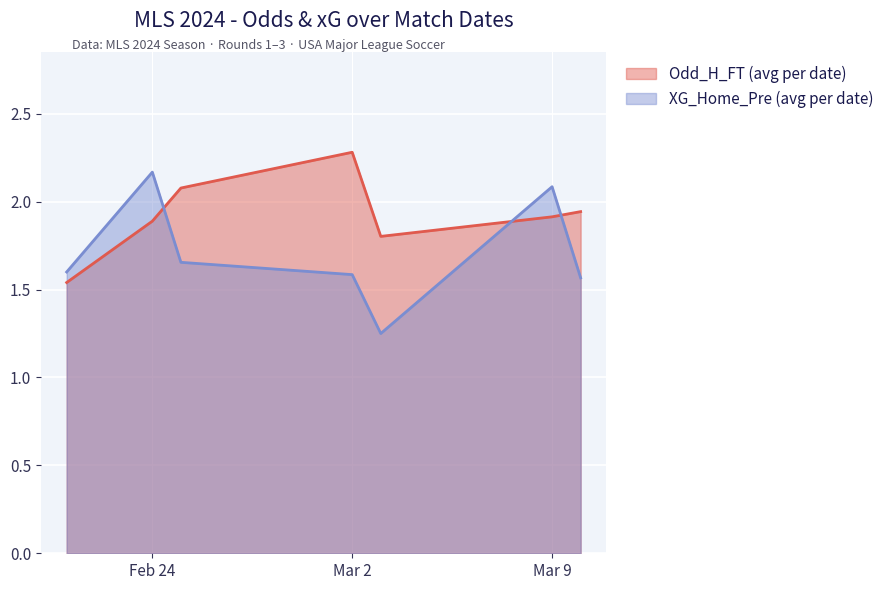

Rank the series at Mar 2 from highest to lowest value.

Odd_H_FT (avg per date), XG_Home_Pre (avg per date)